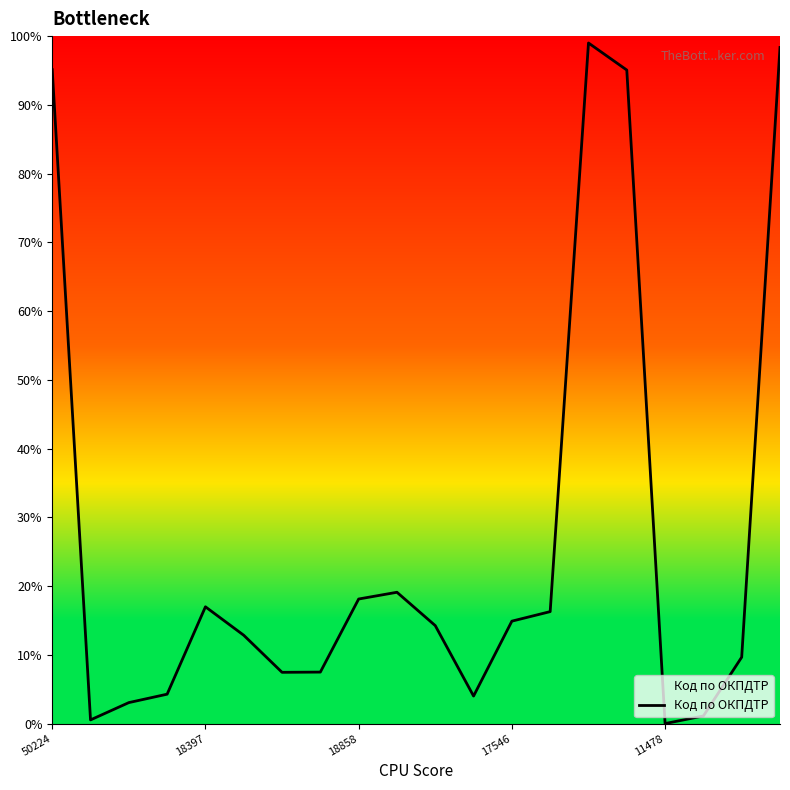

What is the label of the 8th point from the left?

7